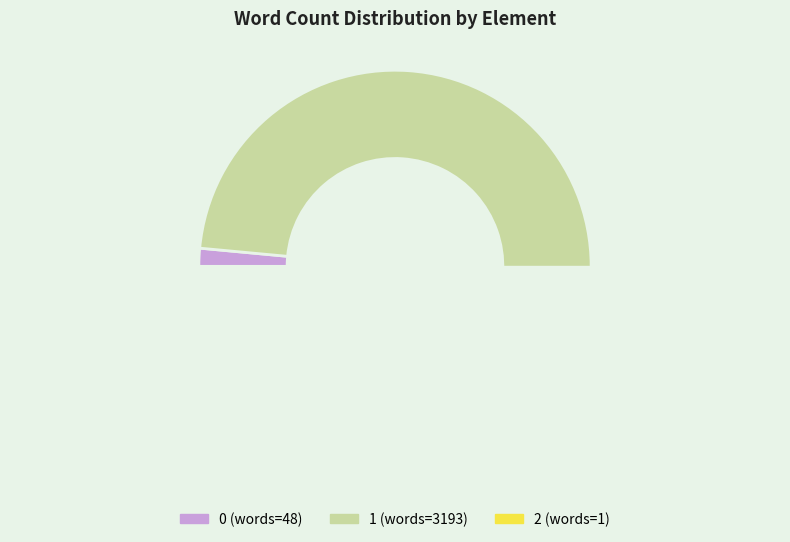

To the nearest percent, what percentage of the pie is 1?

98%